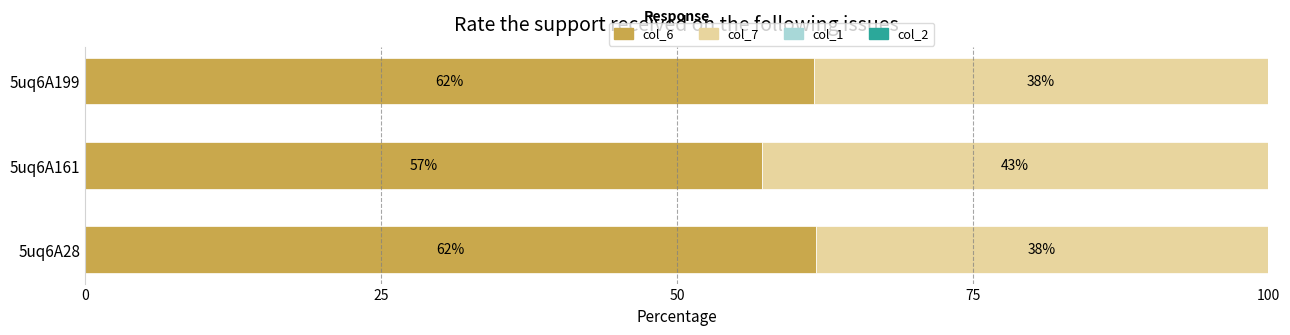

True or false: col_6 has a value of 57.2 at 5uq6A161.

True